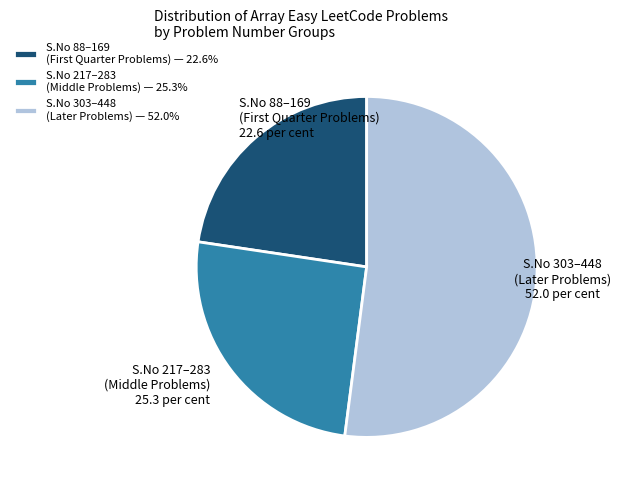

Is there a majority slice in this chart?

Yes